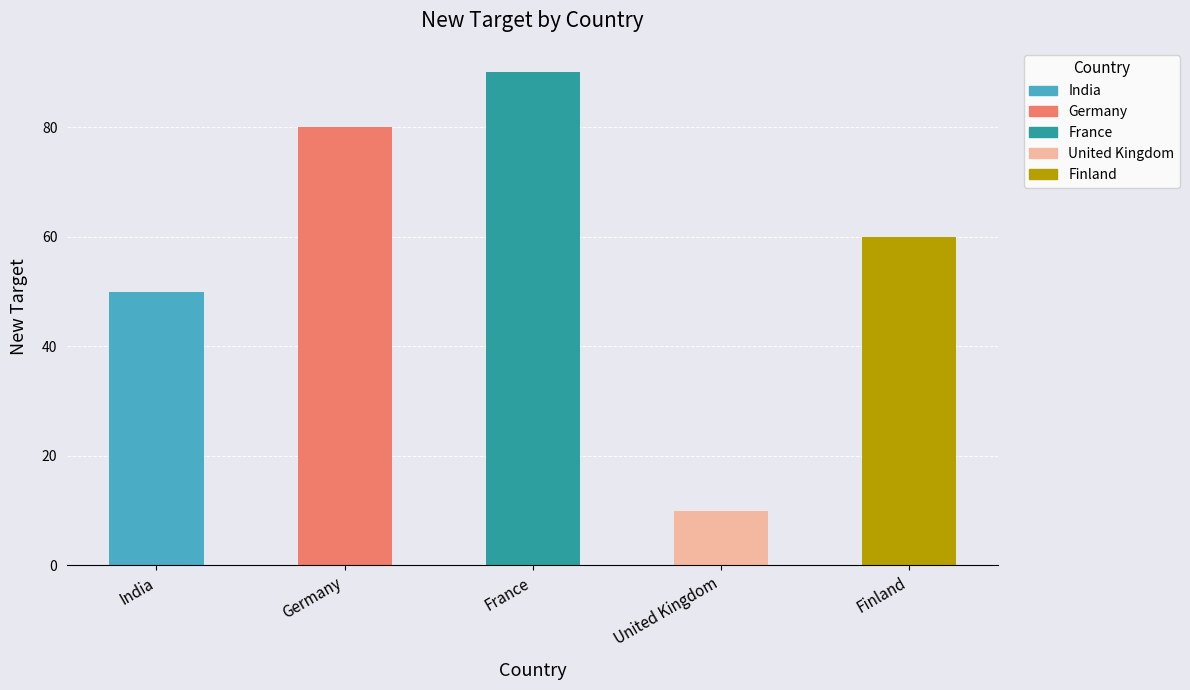

Does the chart contain any negative values?

No